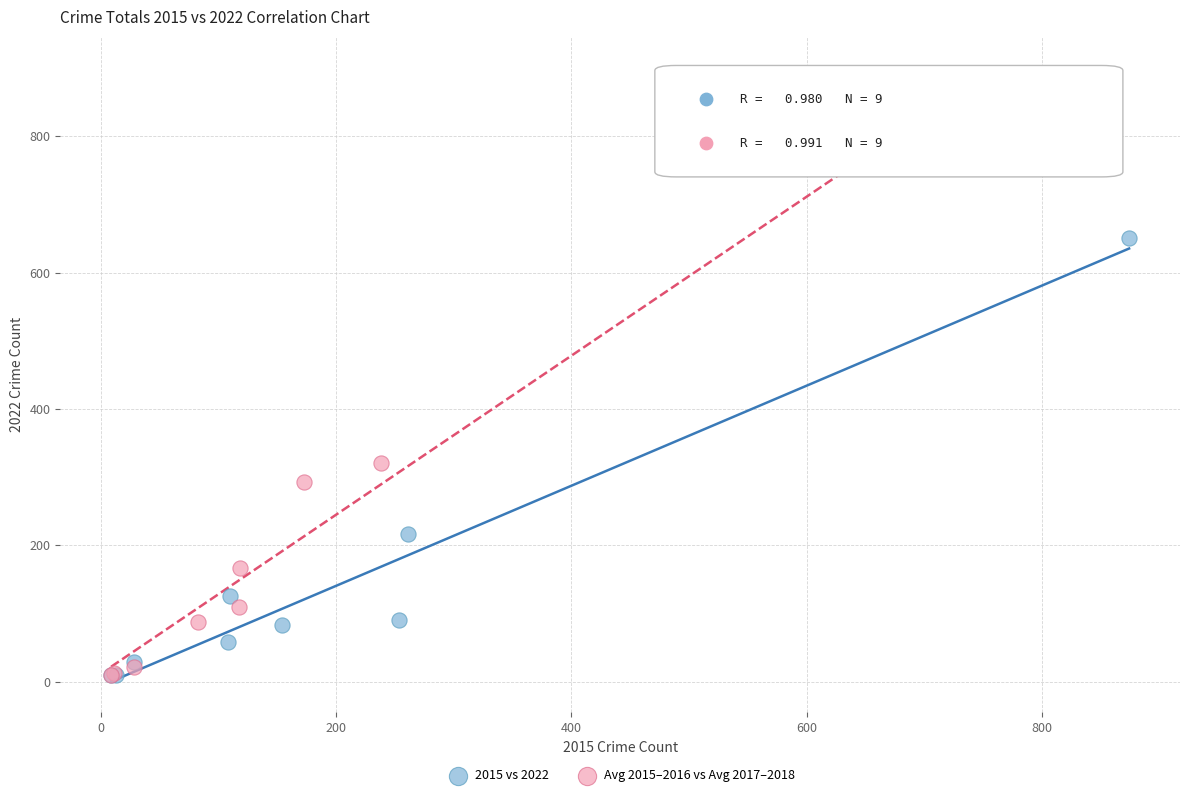

Which series contains the highest Y value?

Avg 2015–2016 vs Avg 2017–2018